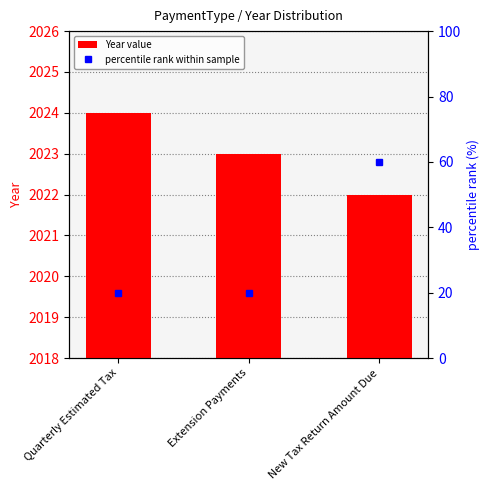

What is the value of the percentile rank within sample bar at the 1st from the left?

20